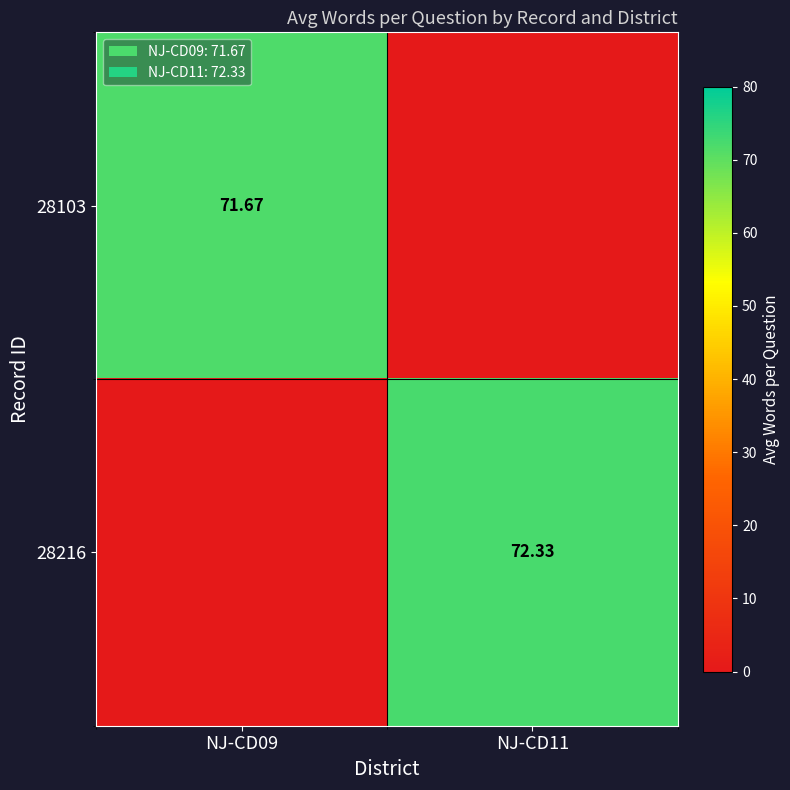

The value of 28103 at NJ-CD09 is 71.7. True or false?

True